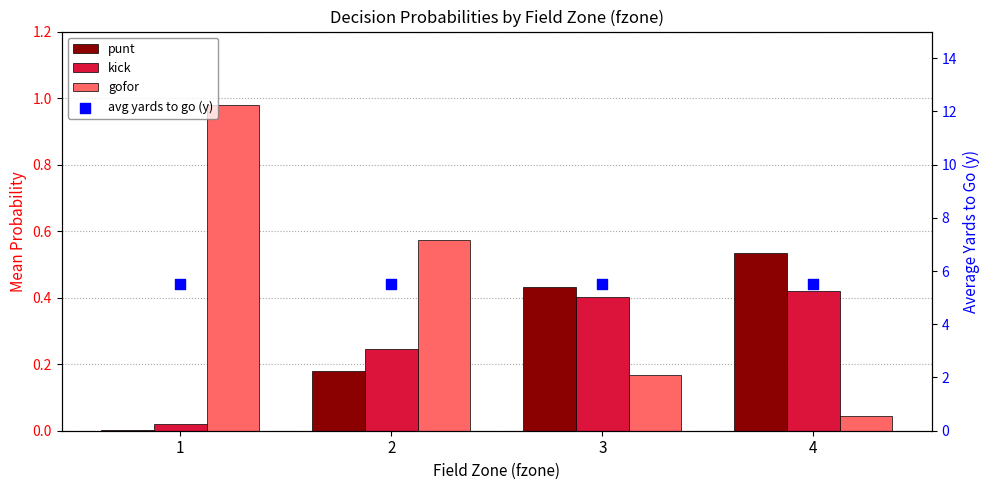

Which series has the largest total across all categories?

avg yards to go (y)